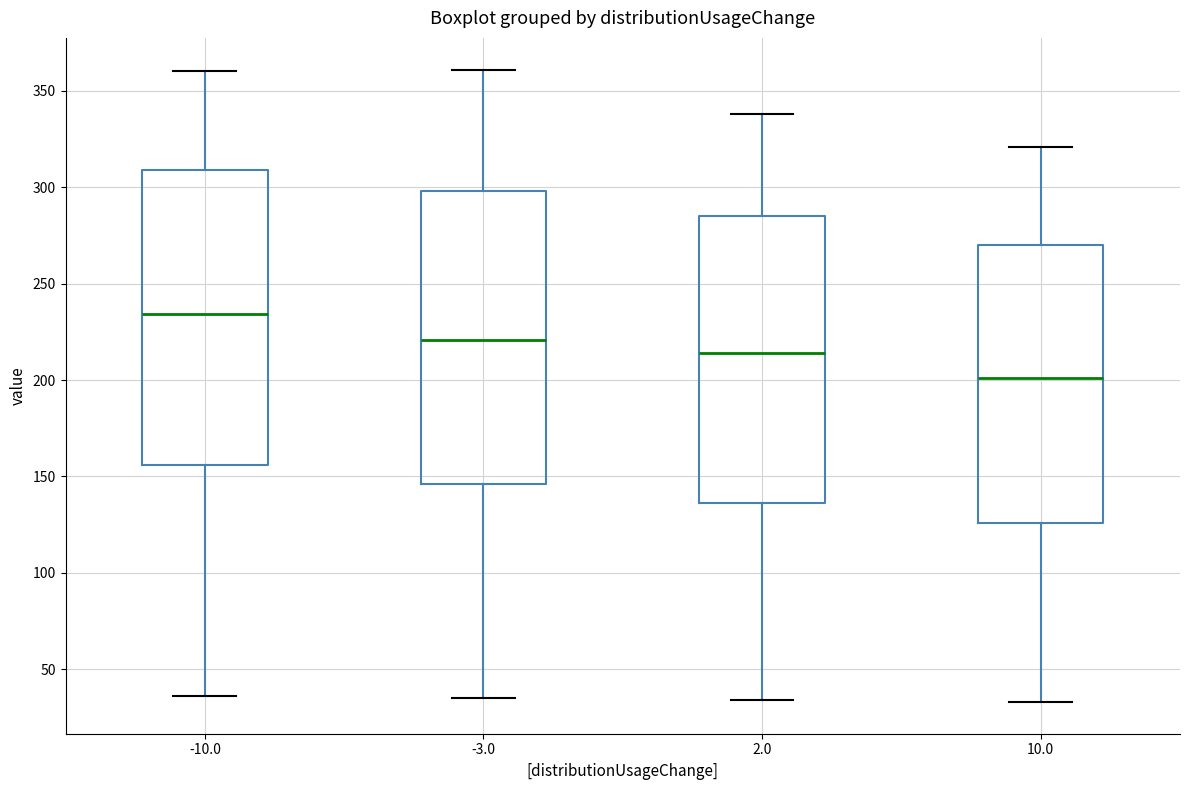

Reading left to right, read every box against the y-axis: the position of its median line, the range the box covers, and the ends of its whiskers. The values are not printed on the chart, so give them approximately, as read against the axis.

-10.0: median 235, box 155 to 310, whiskers 35 to 360
-3.0: median 220, box 145 to 300, whiskers 35 to 360
2.0: median 215, box 135 to 285, whiskers 35 to 340
10.0: median 200, box 125 to 270, whiskers 35 to 320